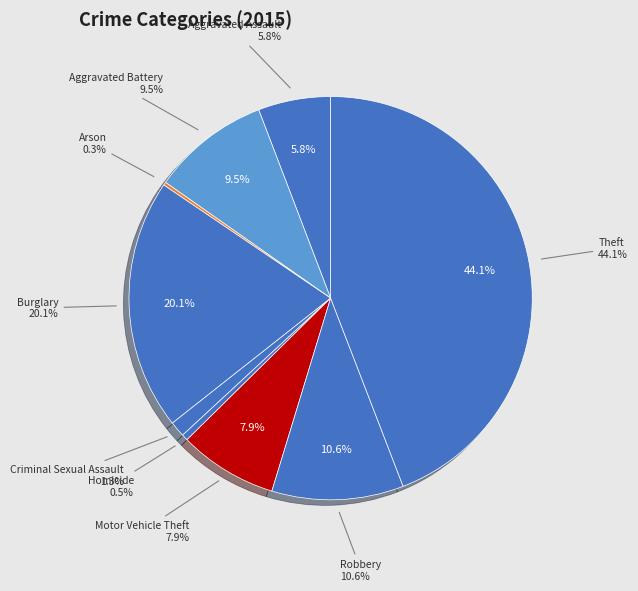

Does any single category account for the majority?

No